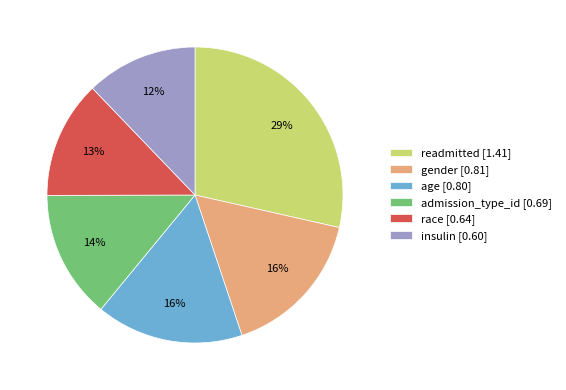

Combined, do race [0.64] and age [0.80] account for over 50%?

No